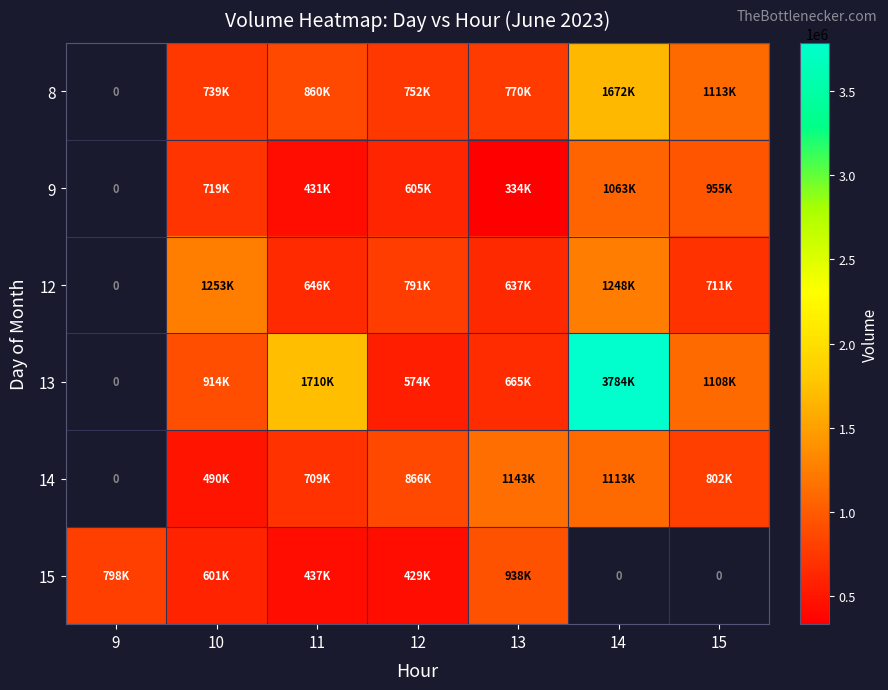

Between 13 and 15, which is larger?

15